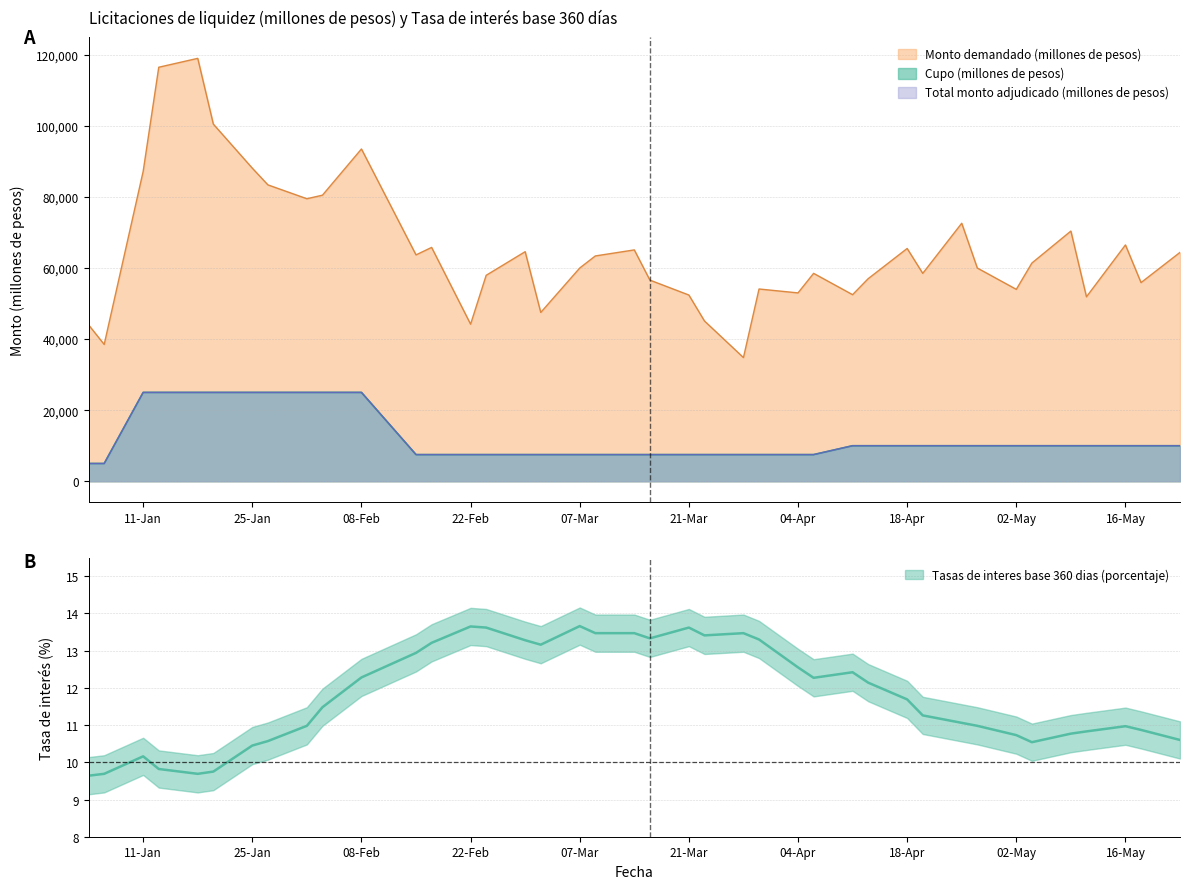

Rank the series by their maximum value, from highest to lowest.

Monto demandado (millones de pesos), Cupo (millones de pesos), Total monto adjudicado (millones de pesos), Tasas de interes base 360 dias (porcentaje)